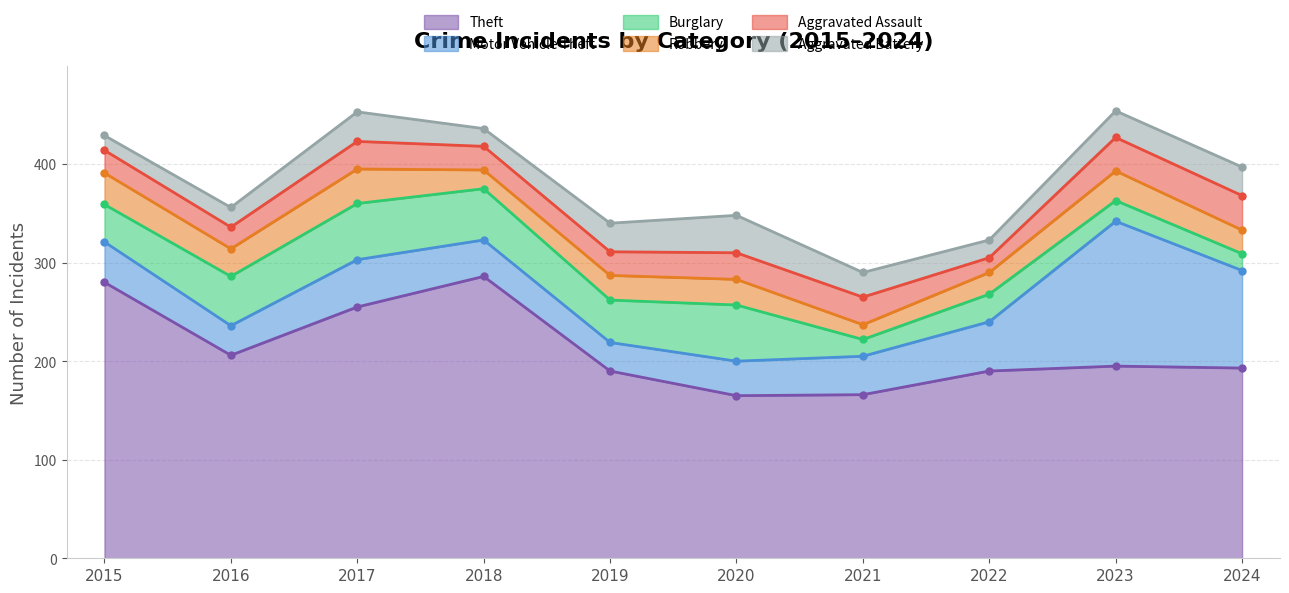

Reading left to right, transcribe all the data shown in this chart.

Theft: 2015=280	2016=206	2017=255	2018=286	2019=190	2020=165	2021=166	2022=190	2023=195	2024=193
Motor Vehicle Theft: 2015=41	2016=30	2017=48	2018=37	2019=29	2020=35	2021=39	2022=50	2023=147	2024=99
Burglary: 2015=38	2016=50	2017=57	2018=52	2019=43	2020=57	2021=17	2022=28	2023=21	2024=17
Robbery: 2015=32	2016=28	2017=35	2018=19	2019=25	2020=26	2021=15	2022=22	2023=30	2024=24
Aggravated Assault: 2015=23	2016=22	2017=28	2018=24	2019=24	2020=27	2021=28	2022=15	2023=34	2024=35
Aggravated Battery: 2015=15	2016=20	2017=30	2018=18	2019=29	2020=38	2021=25	2022=18	2023=27	2024=29